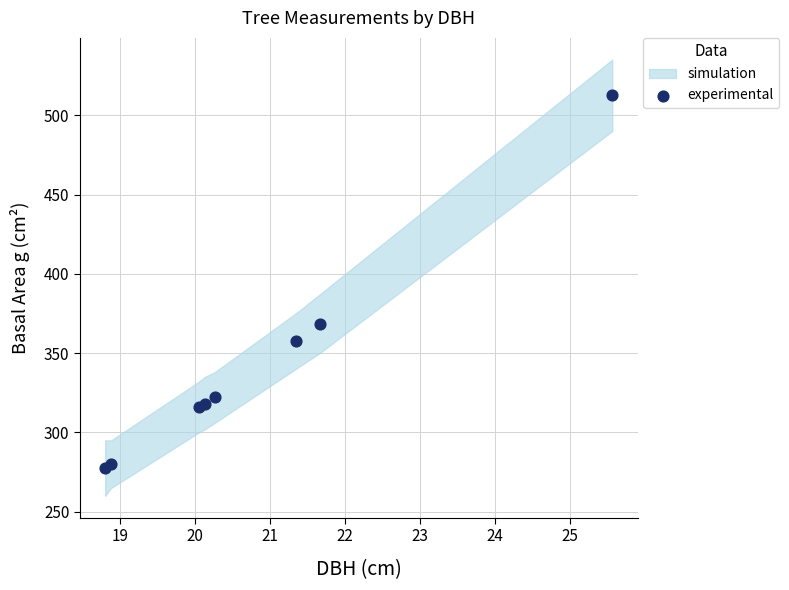

What is the average X value?

20.8